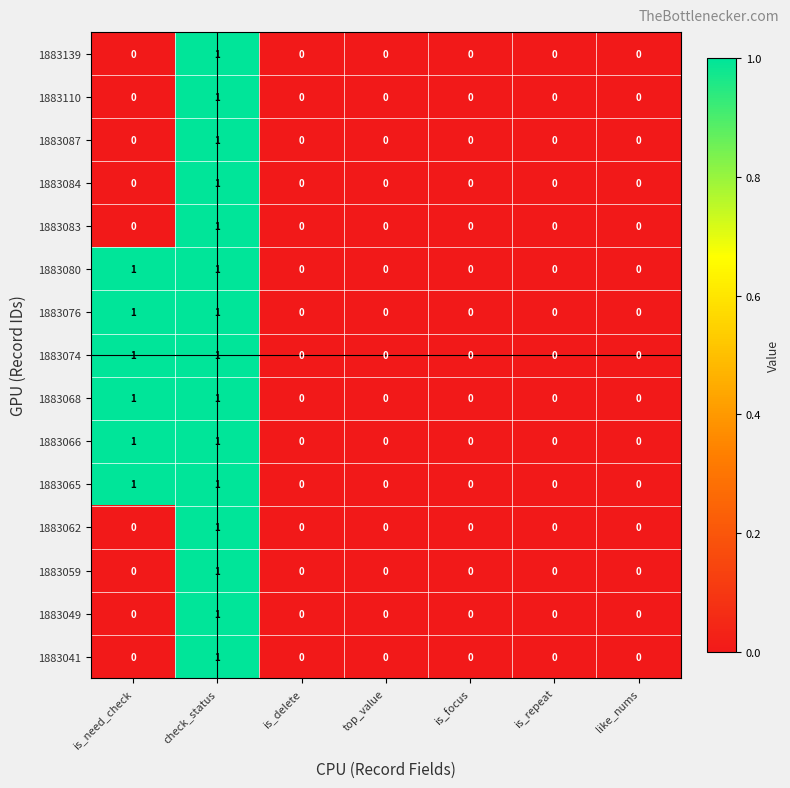

Count the 1883065 values in the range 0 to 1.

7